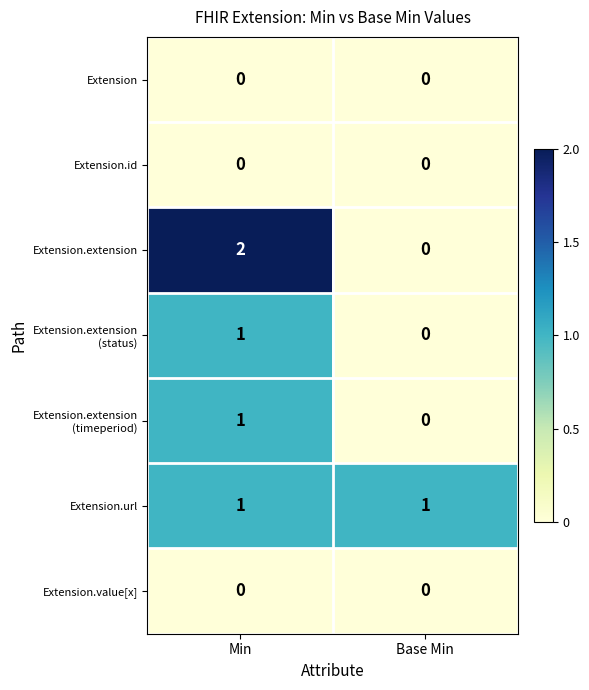

At which category is the sum across all series the highest?

Min